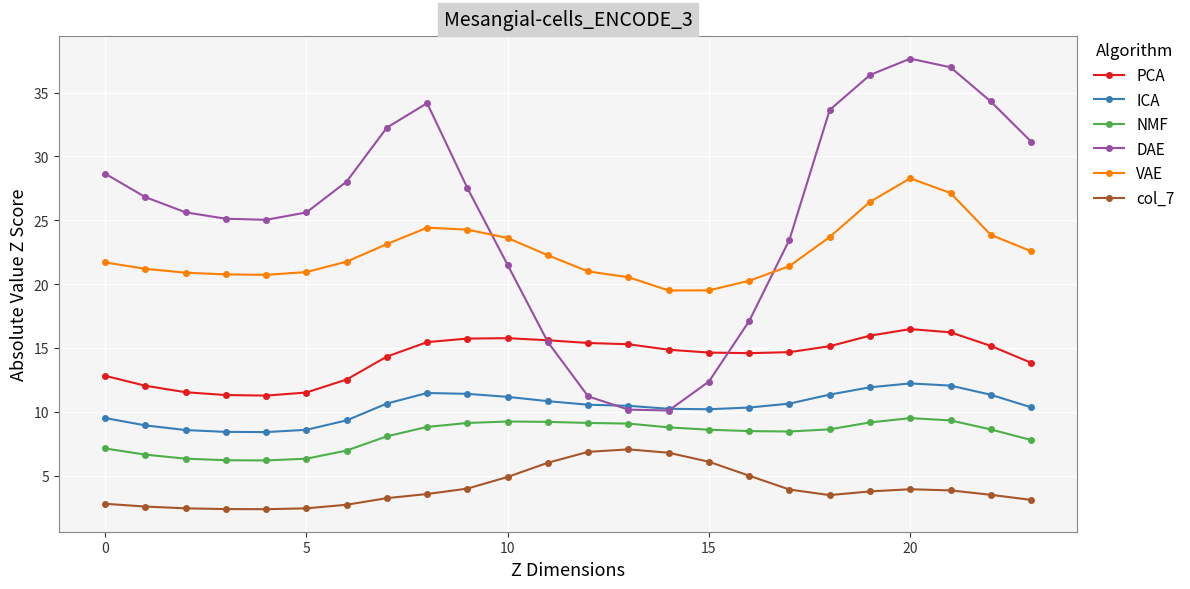

True or false: NMF and DAE cross at least once.

False